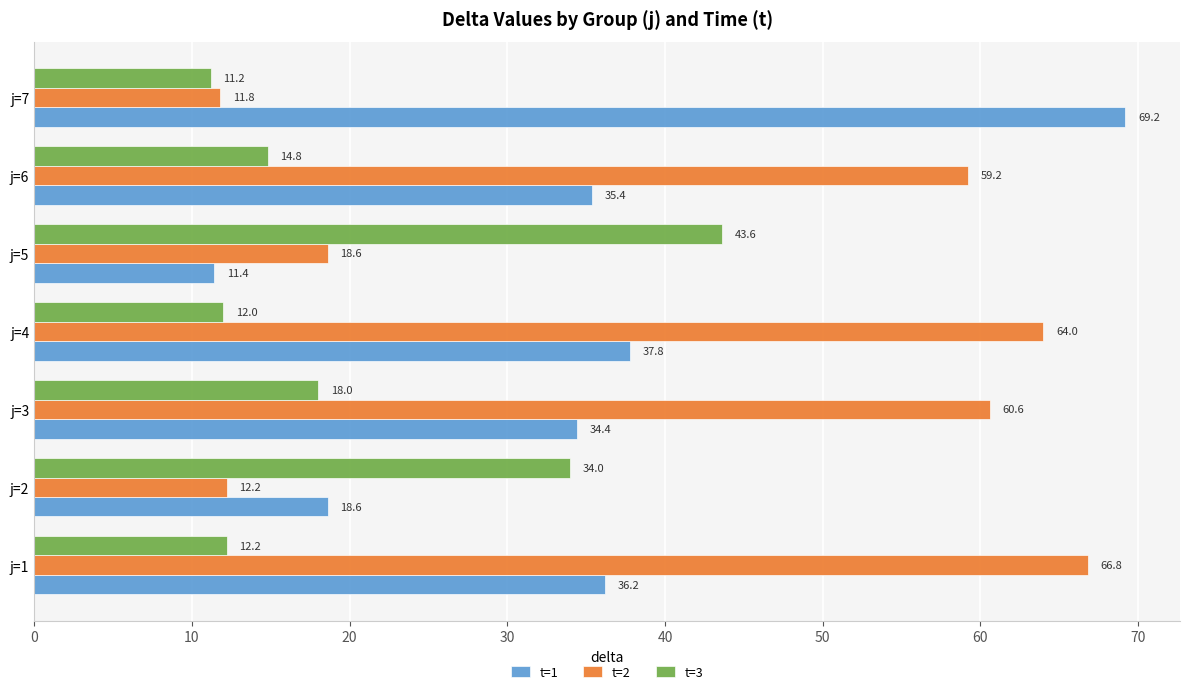

What is the average value of the t=2 series?

41.9